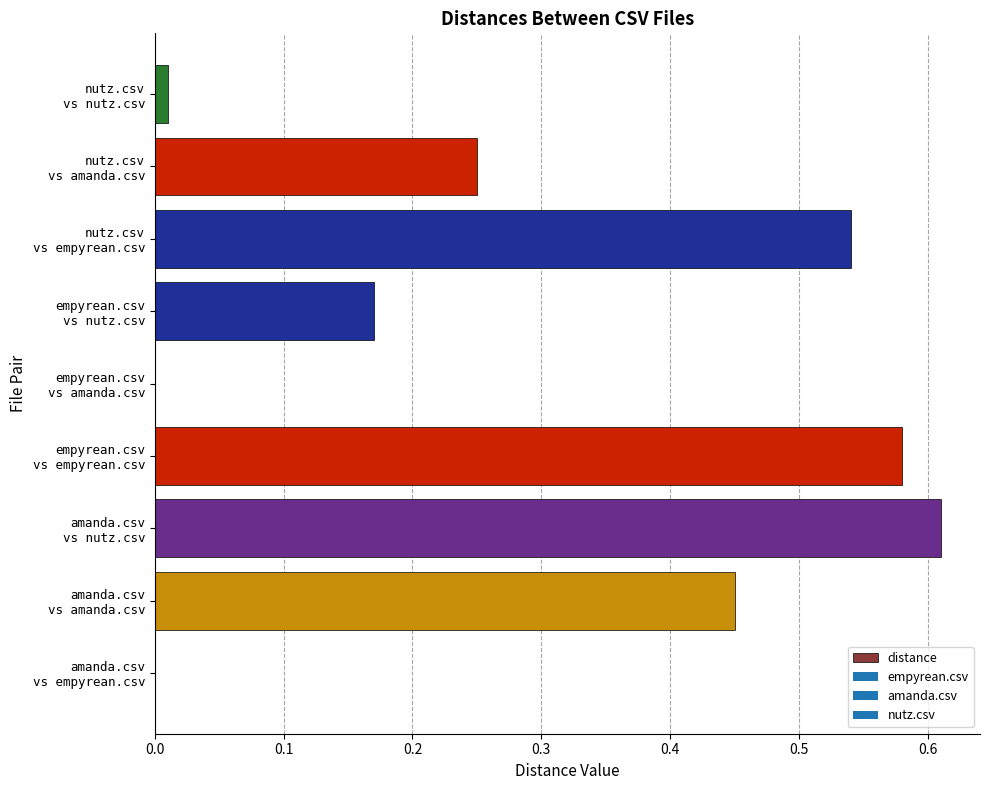

What is the sum of all values?

2.6